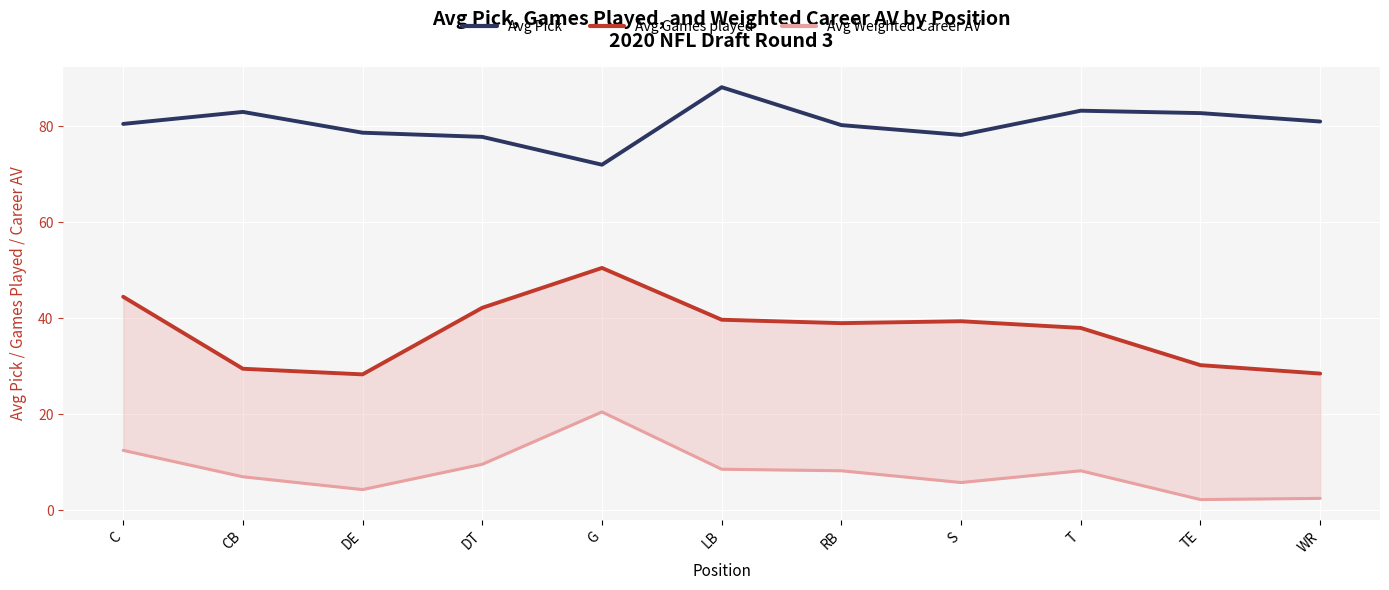

At which label does Avg Weighted Career AV reach its minimum?

TE